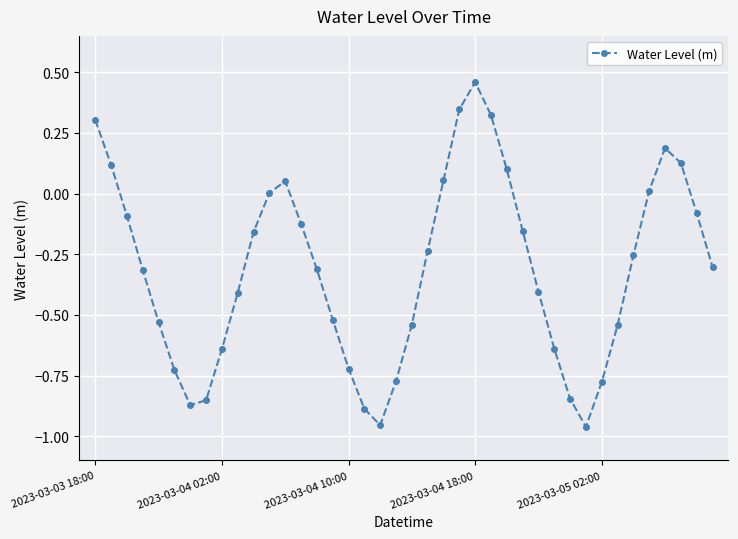

What is the sum of all values?

-12.5